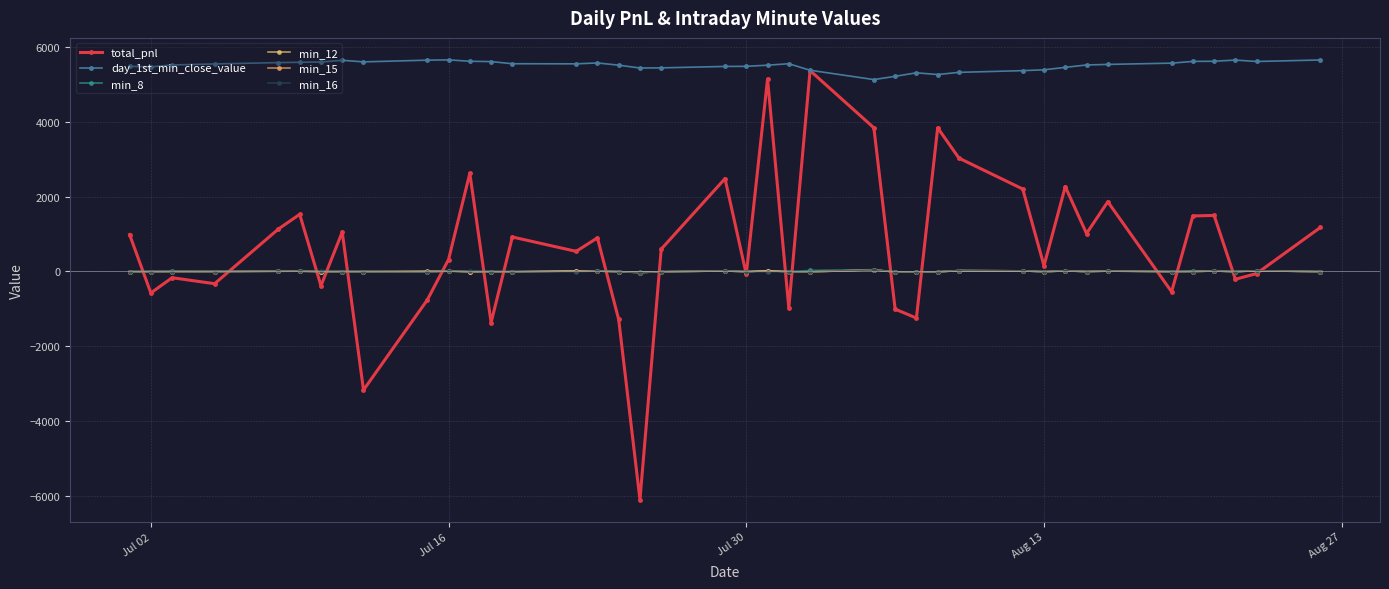

How many categories are shown in the chart?

40